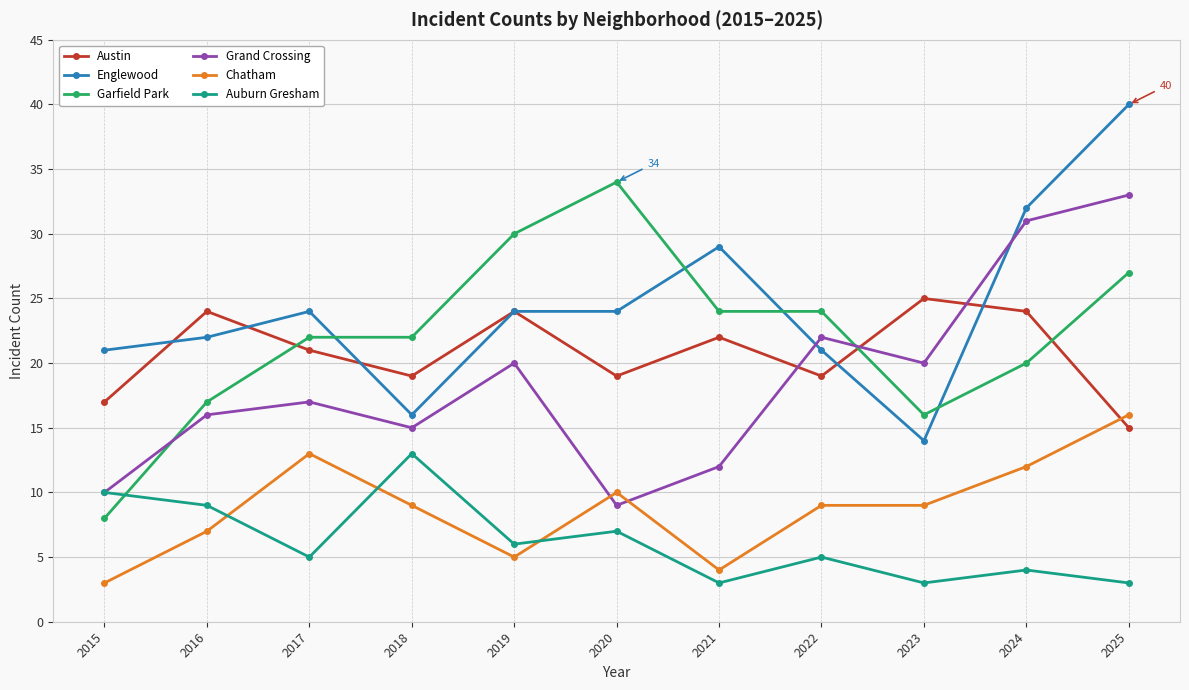

Read the Englewood value at 2025.

40